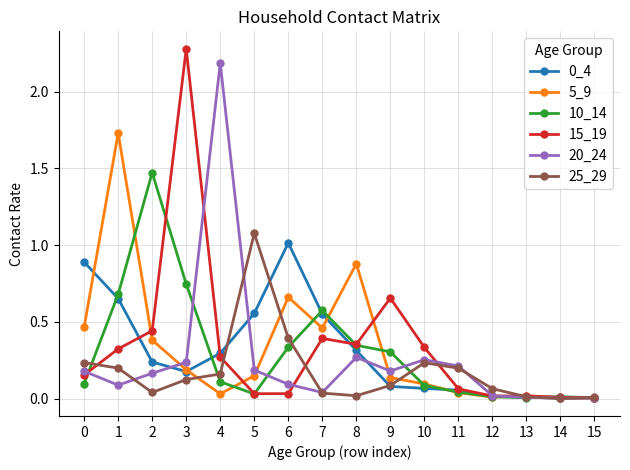

Is the value of 0_4 at 2 greater than the value of 15_19 at 8?

No